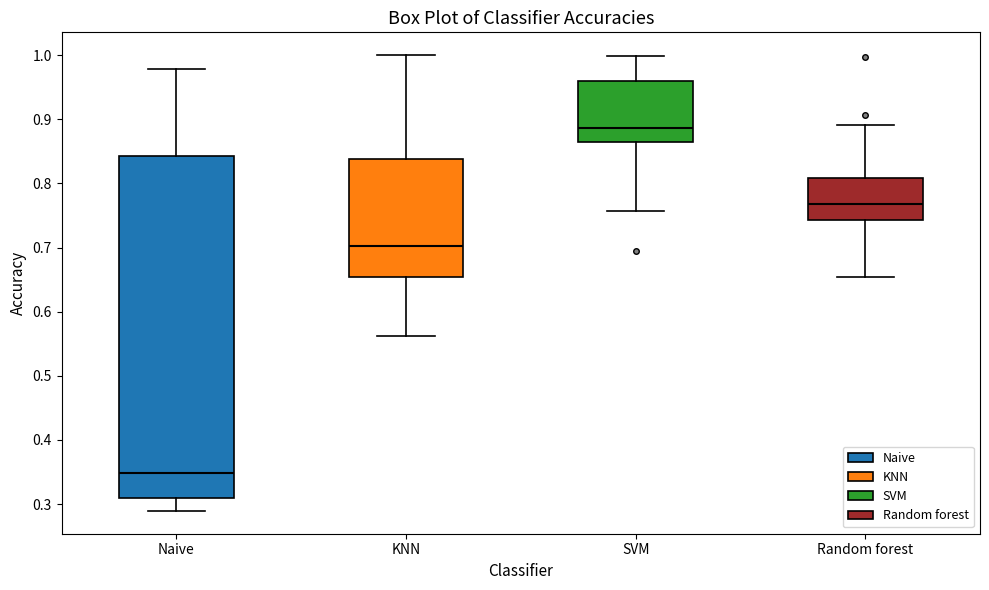

Comparing the boxes themselves (not the whiskers), which one is the tallest?

Naive